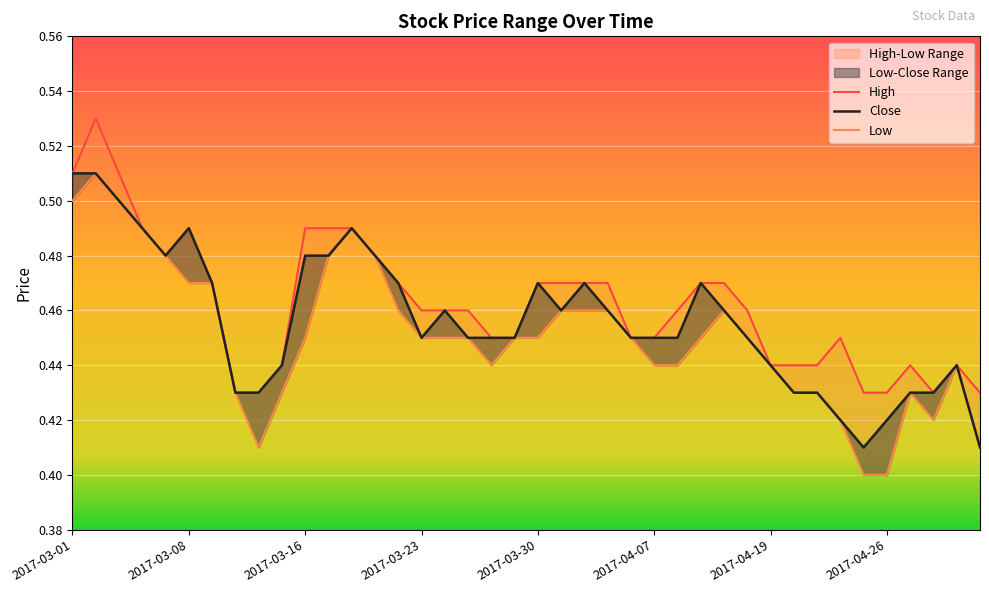

What is the total value across all series at 11?

1.4